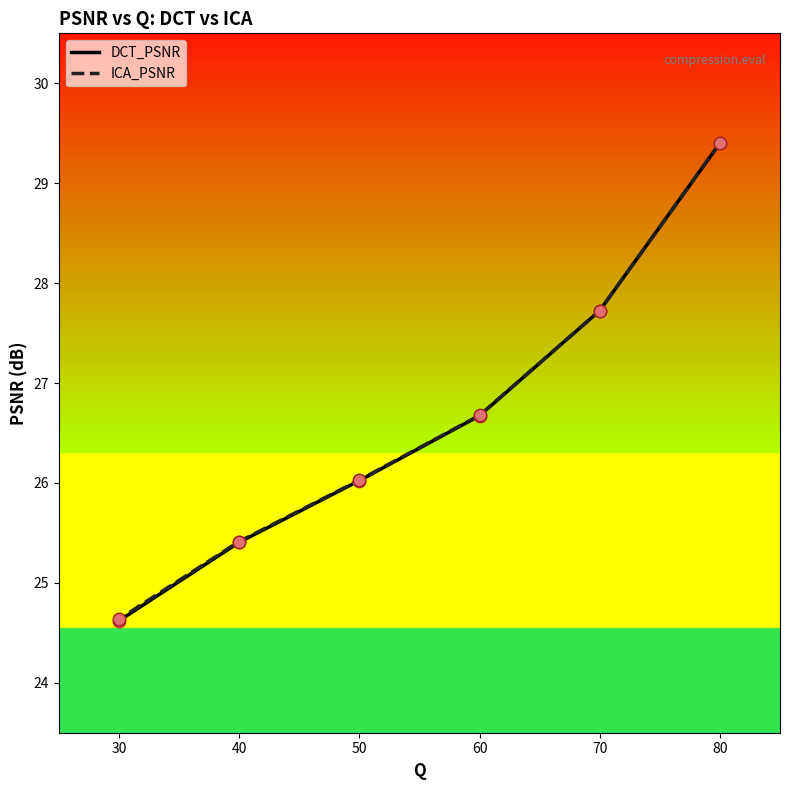

At which category is the sum across all series the highest?

80